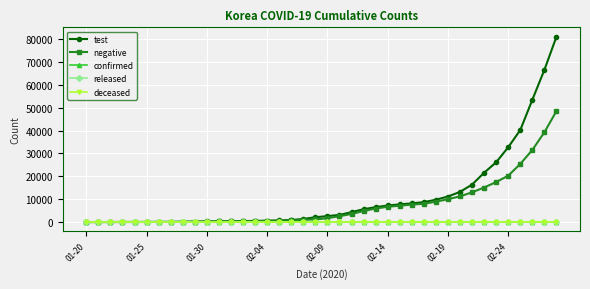

What is the value of the confirmed point at the 38th from the left?

24